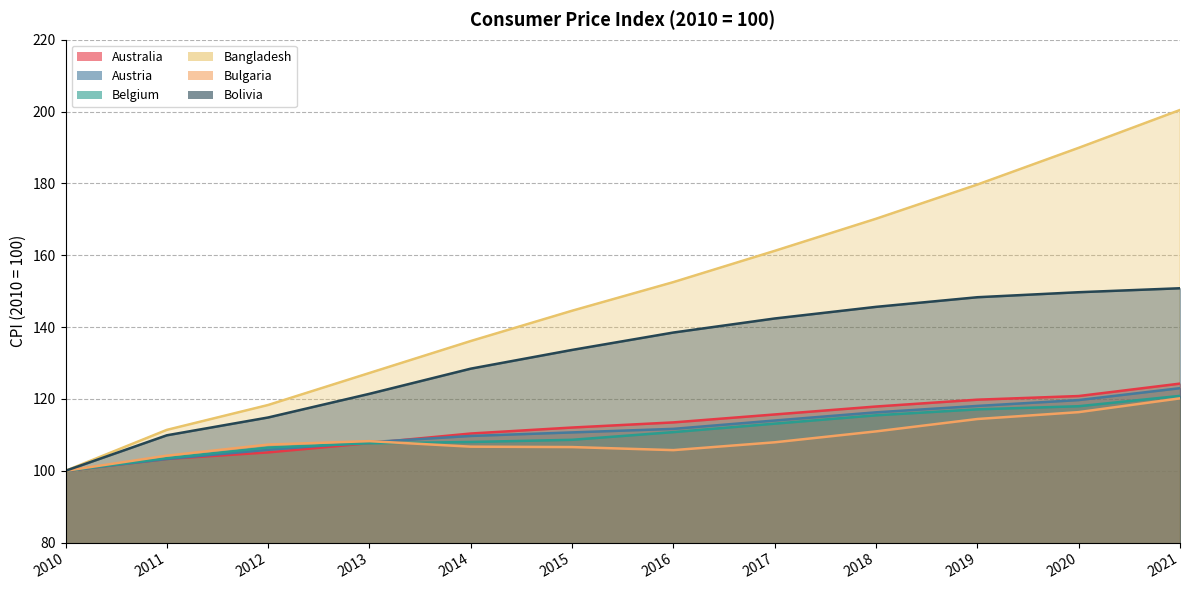

True or false: Bangladesh and Australia cross at least once.

False